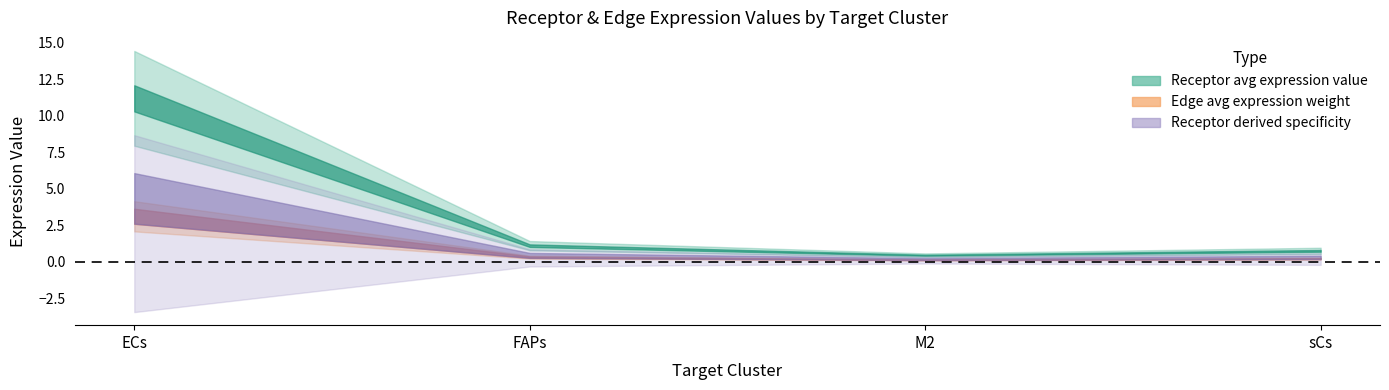

True or false: Receptor average expression value has more than 1 interior local peaks.

False